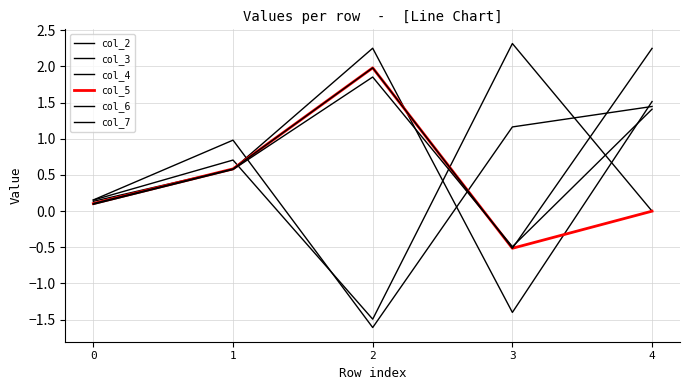

Is it true that col_3 equals 0.1 at 0?

True